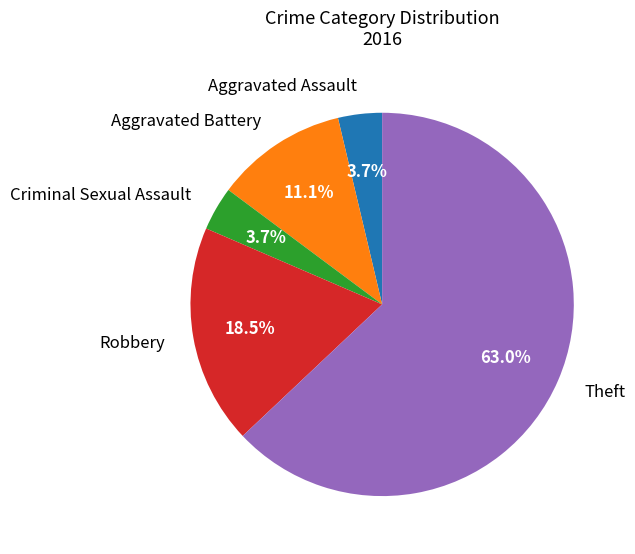

To the nearest percent, what portion does Theft represent?

63%